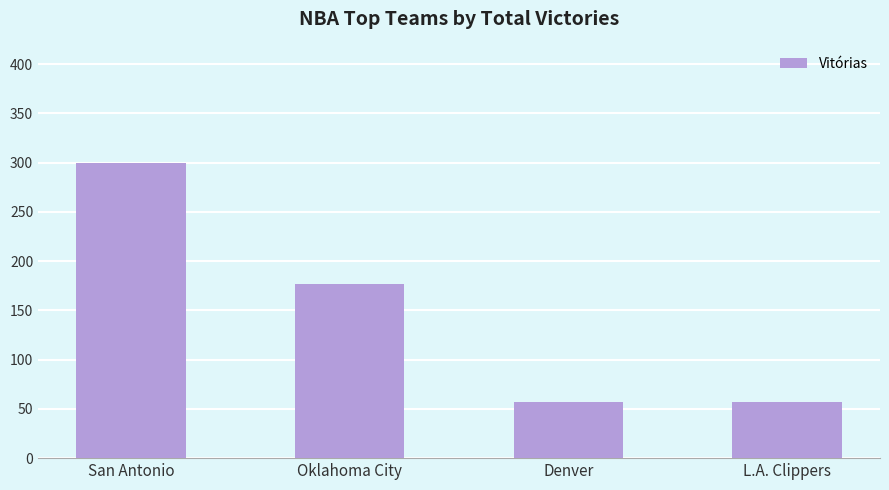

Reading left to right, list all the values displayed in this chart.

300	177	57	57